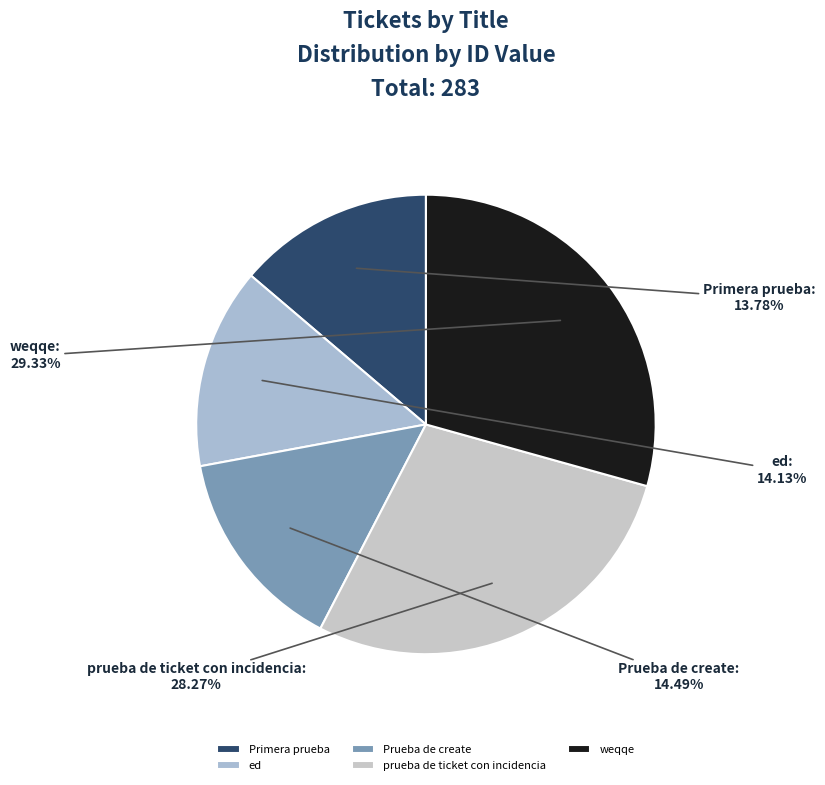

To the nearest percent, what portion does Prueba de create represent?

14%